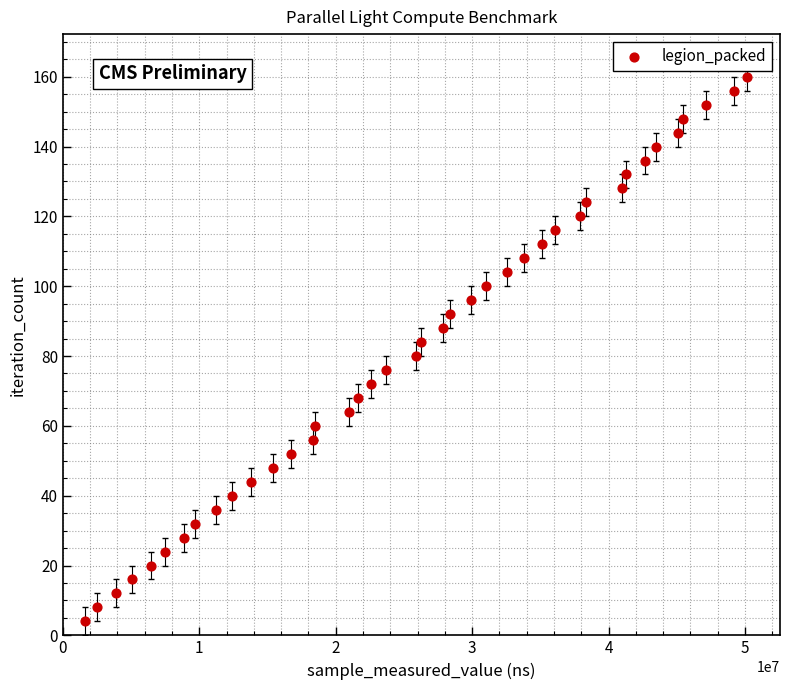

What is the range of Y values (max minus min)?

156